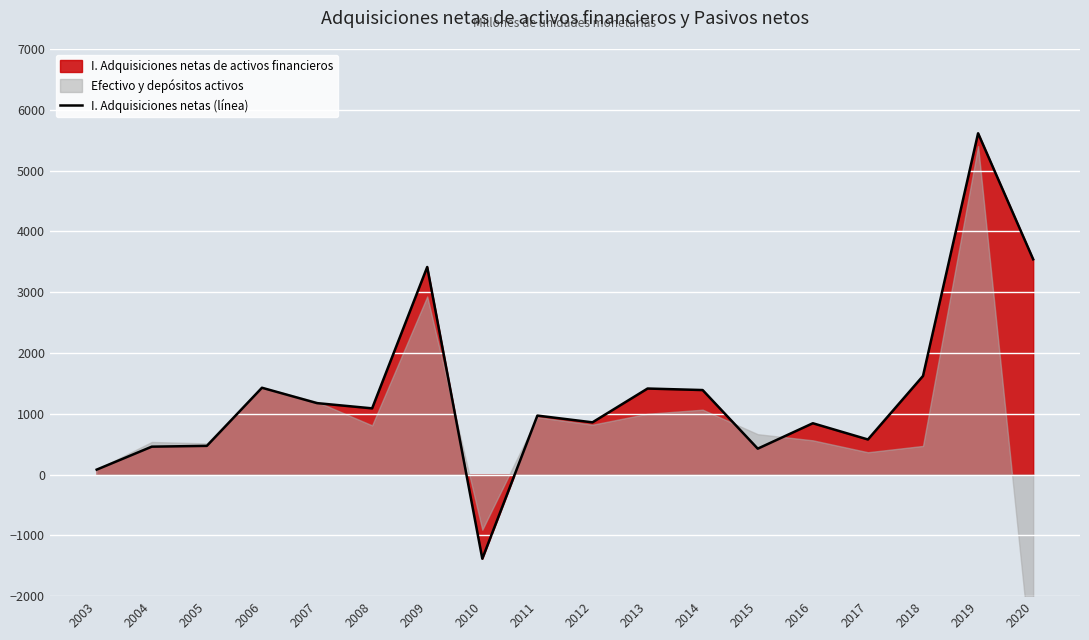

How many lines are shown in the chart?

1